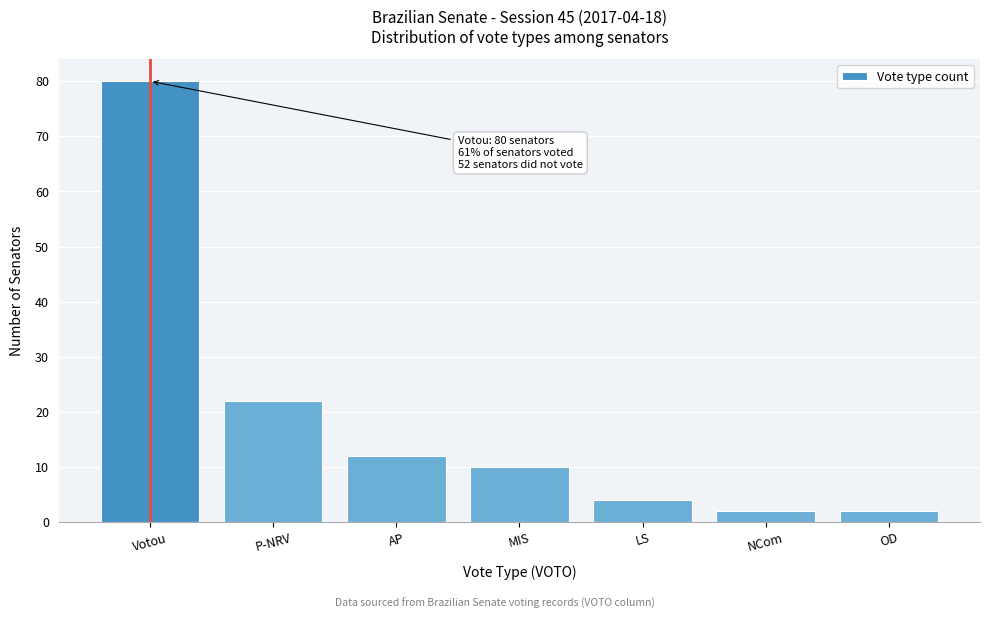

Reading left to right, extract all data points from this chart.

80	22	12	10	4	2	2